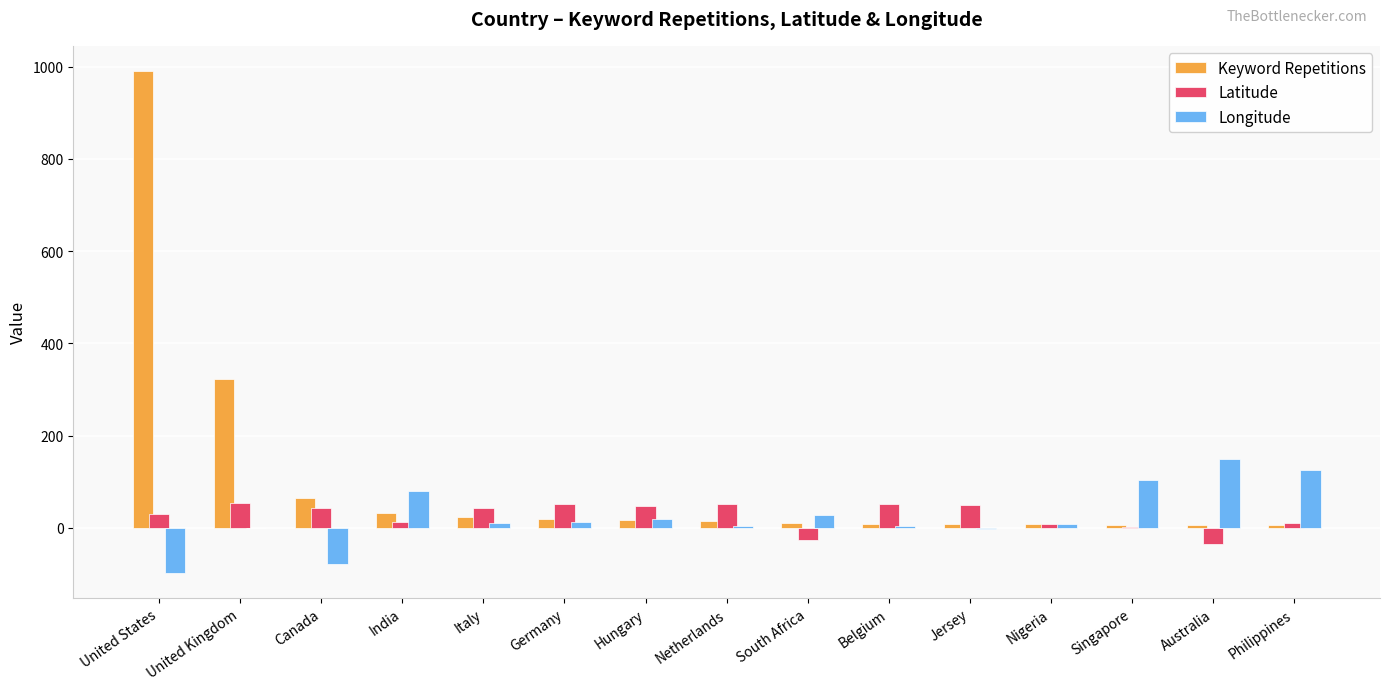

What are all the series names shown in the legend?

Keyword Repetitions, Latitude, Longitude